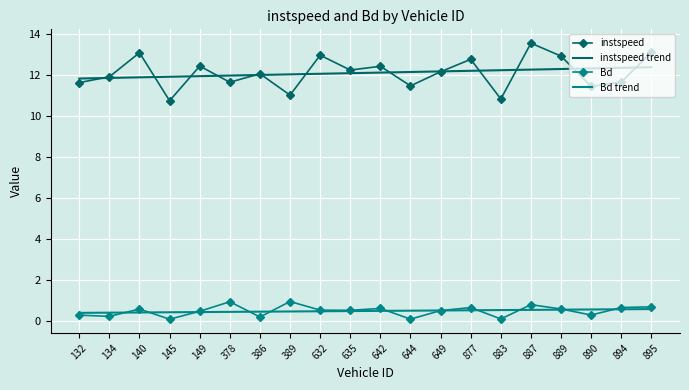

Which series has the widest spread of values?

instspeed